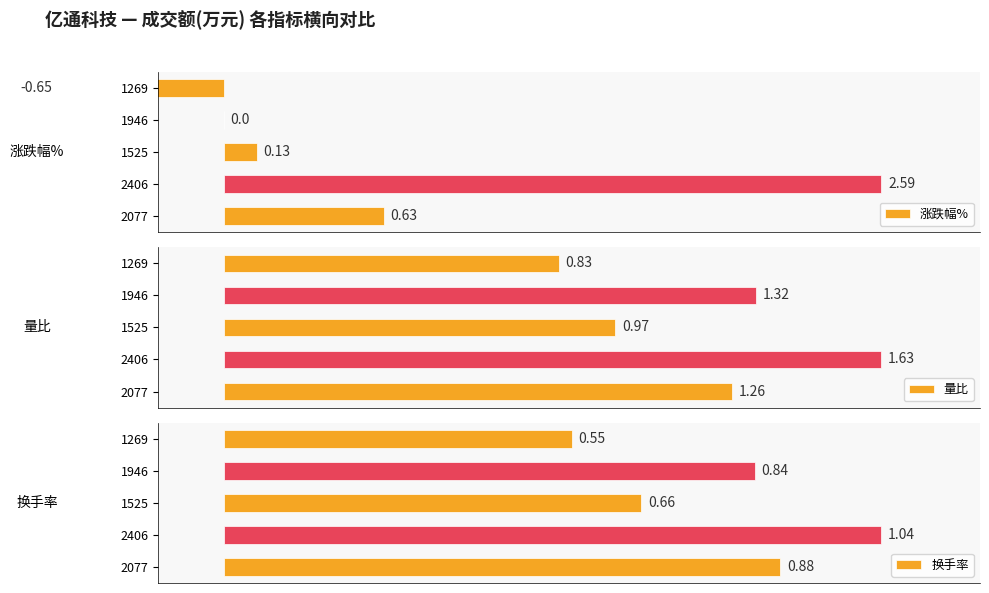

How many data points does each series have?

5